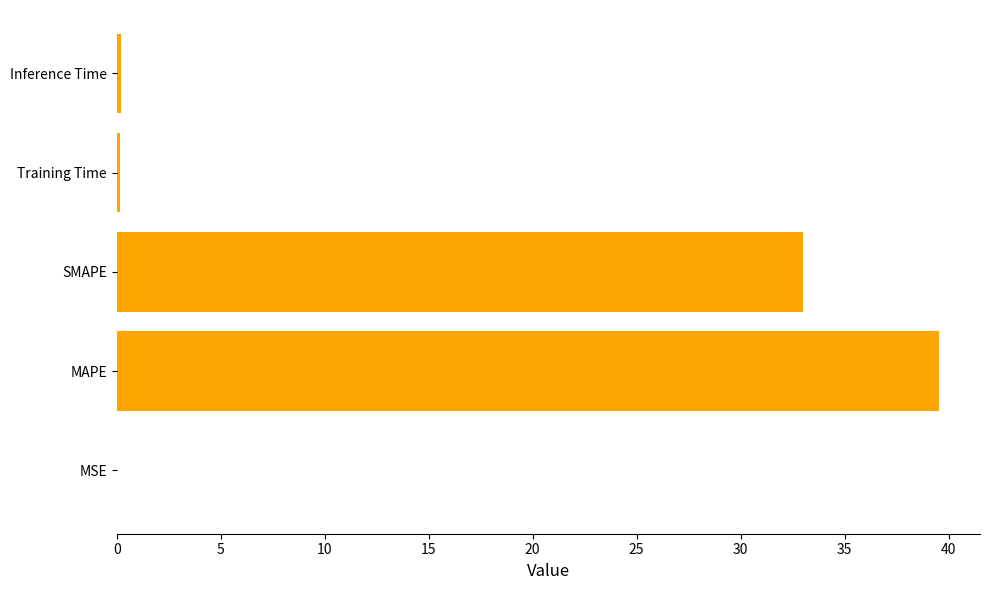

What is the sum of all values?

72.9